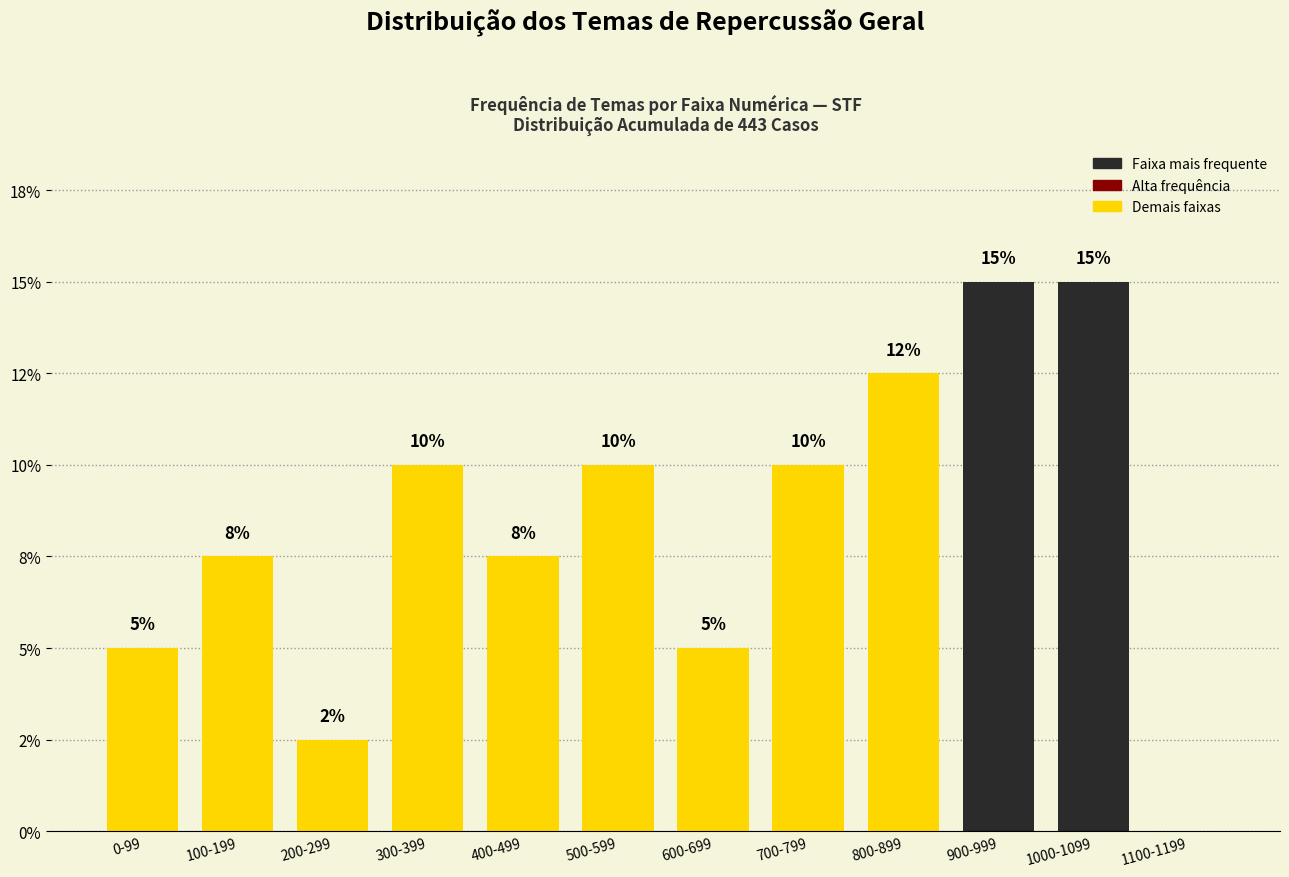

Are the bars horizontal?

No